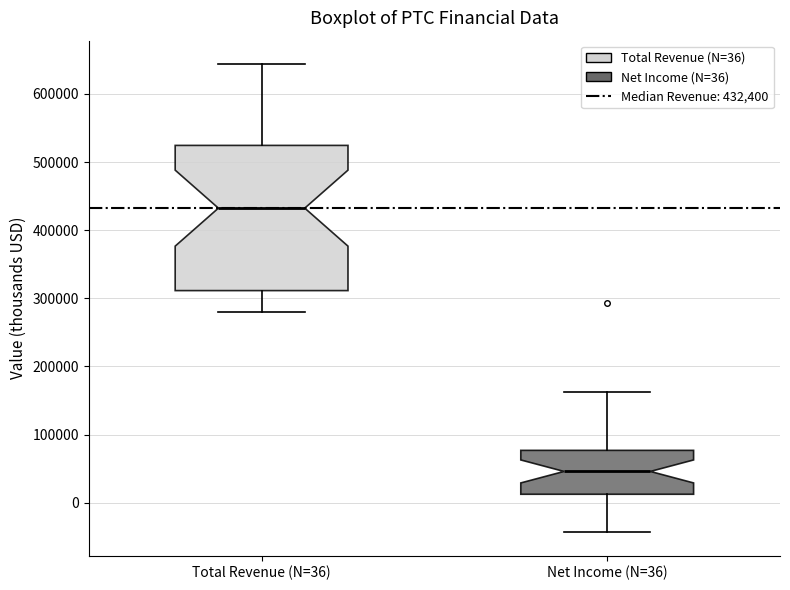

Reading left to right, transcribe this box plot: for each box, give where its median line is, the range the box spans, and where its two whiskers end, as read against the y-axis. The values are not printed on the chart, so give them approximately, as read against the axis.

Total Revenue (N=36): median 430000, box 310000 to 520000, whiskers 280000 to 640000
Net Income (N=36): median 50000, box 10000 to 80000, whiskers -40000 to 160000